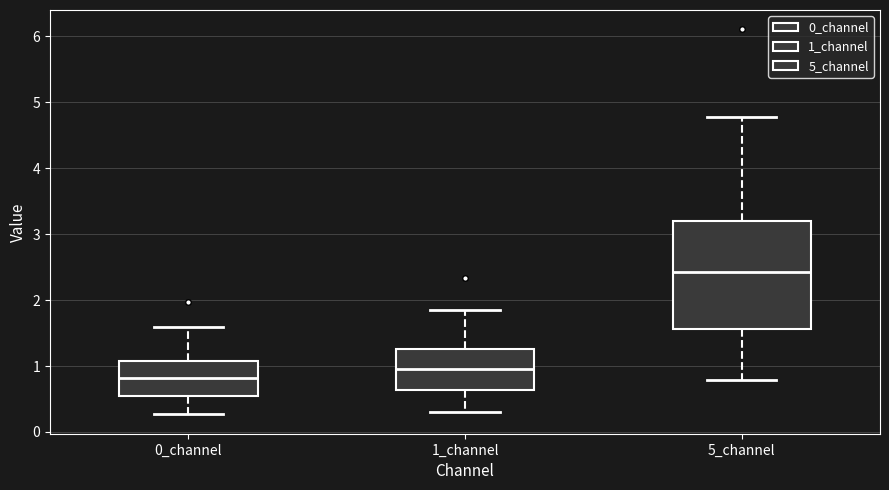

Where is the upper edge of the box for 5_channel on the y-axis? The values are not printed on the chart, so give them approximately, as read against the axis.

3.2